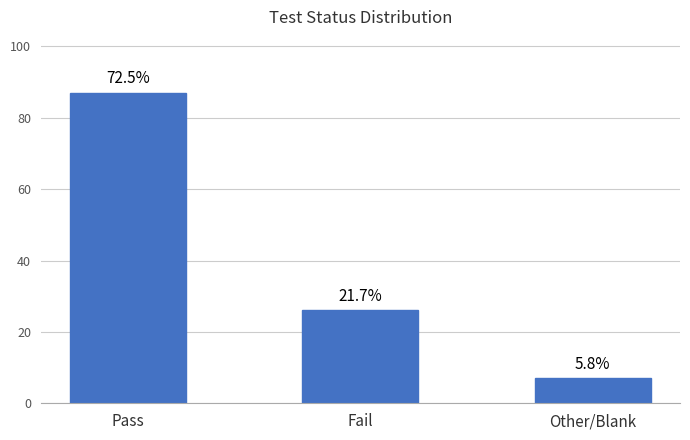

Are the bars grouped side by side (vs. stacked)?

No